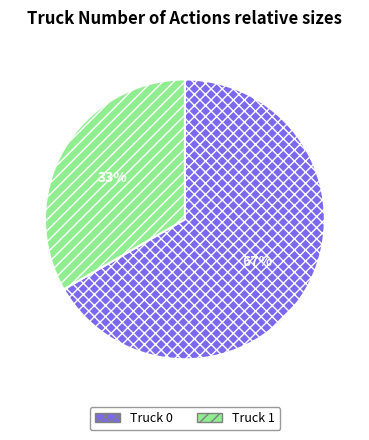

Combined, do Truck 1 and Truck 0 account for over 50%?

Yes